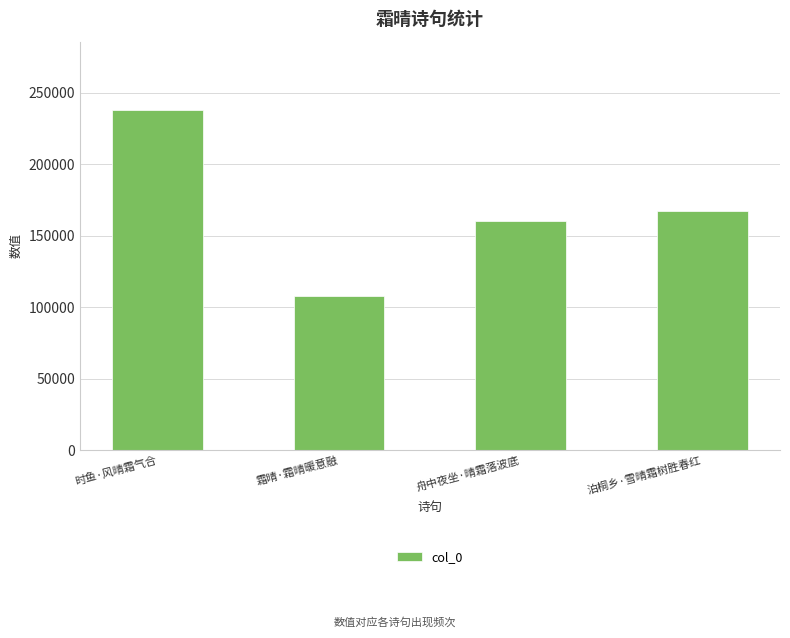

What is the maximum value shown in the chart?

238231